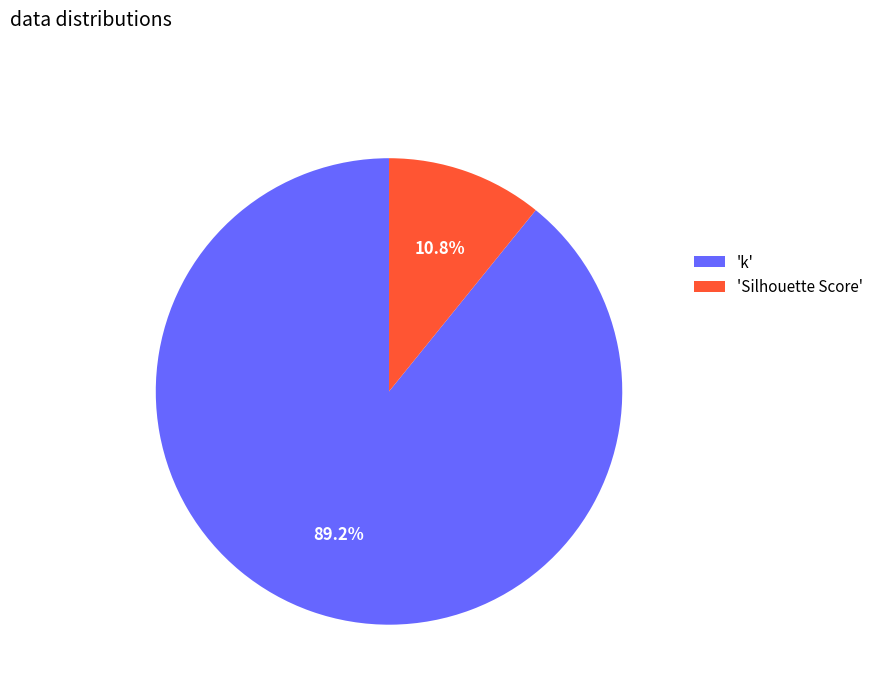

Rank the categories by value from highest to lowest.

'k', 'Silhouette Score'